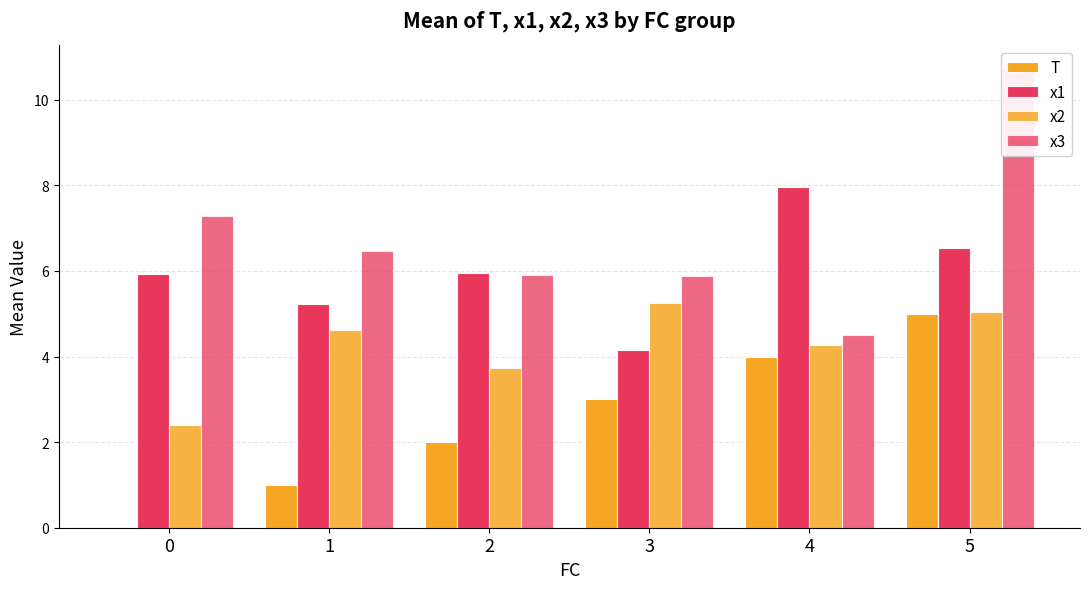

Which series has the largest total across all categories?

x3